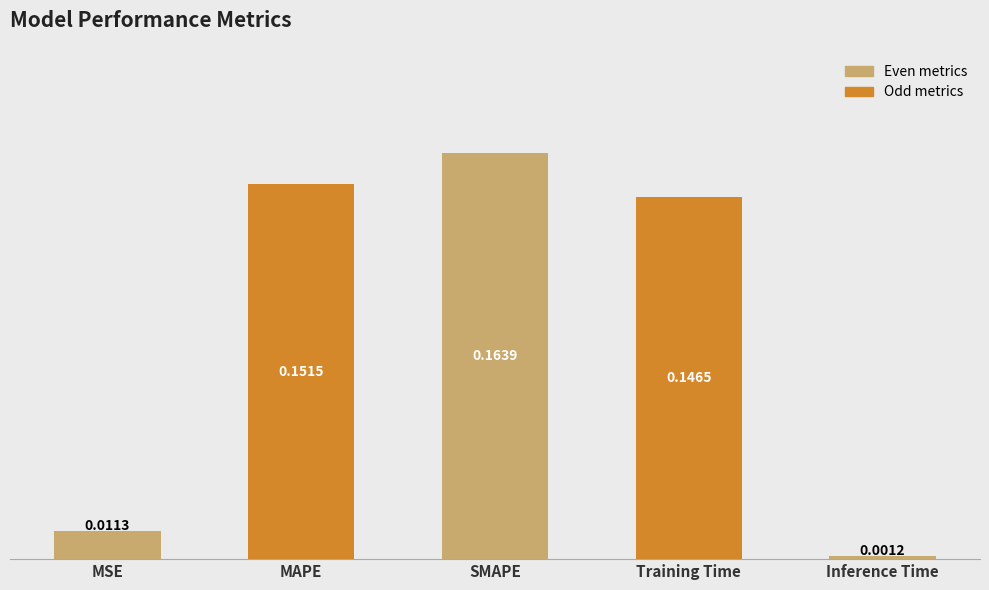

How many series are shown in this chart?

1